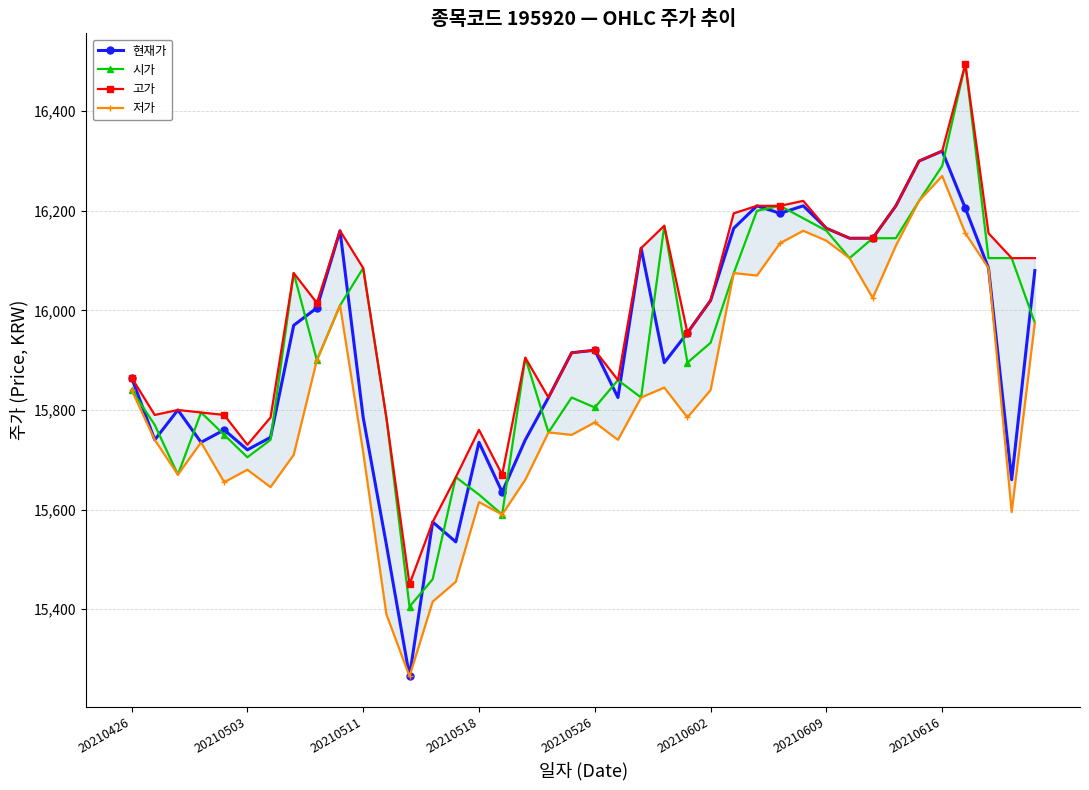

What is the minimum value shown in the chart?

15265